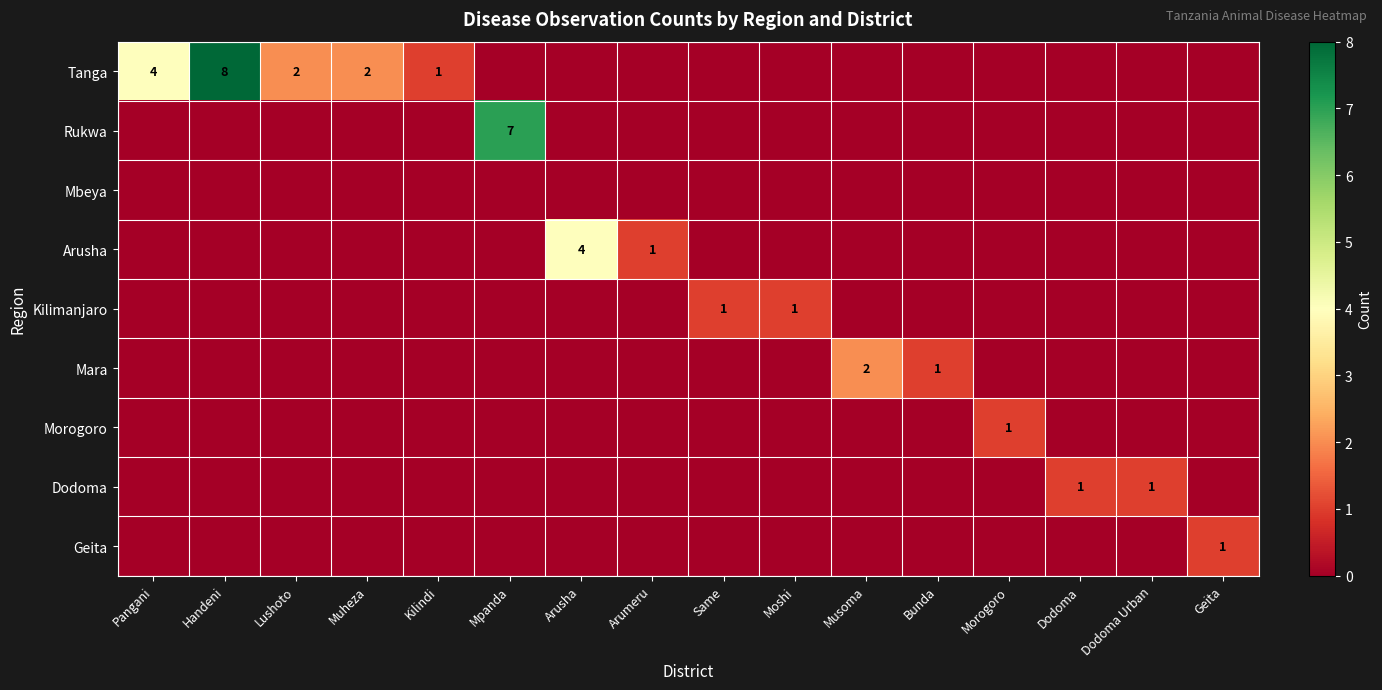

True or false: Tanga has a value of 2 at Lushoto.

True